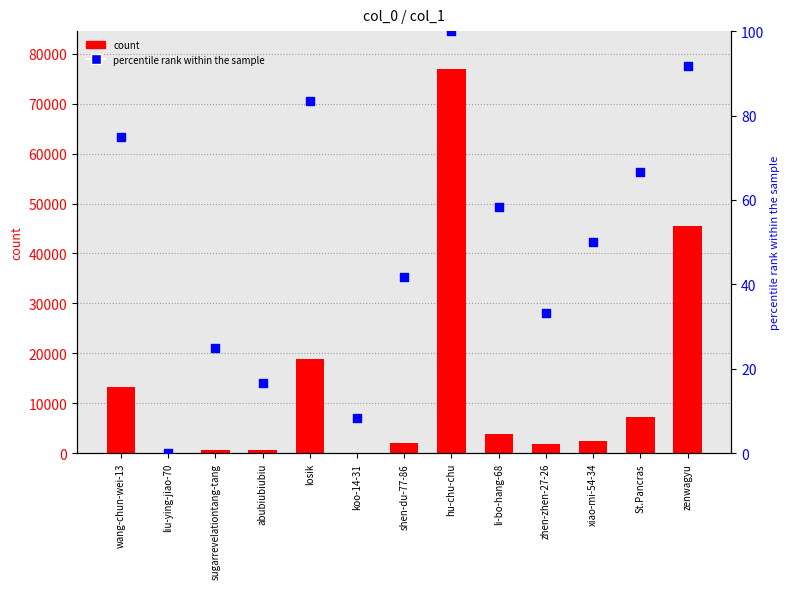

Which series reaches the maximum Y coordinate?

count